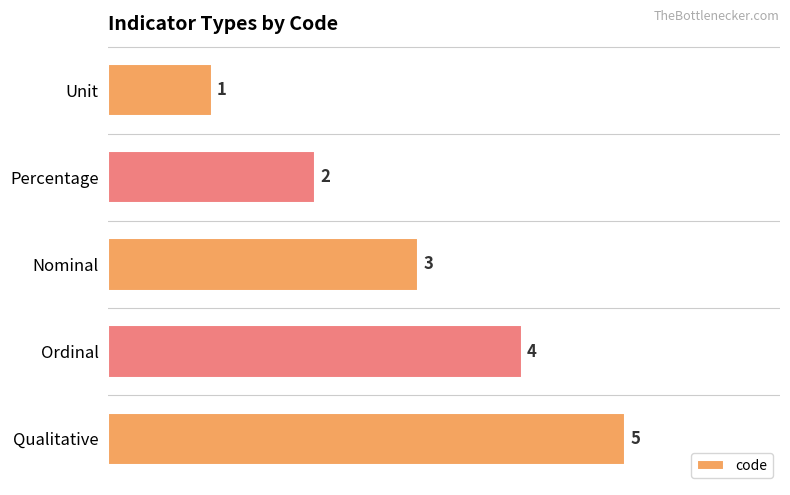

Read the value at Nominal.

3